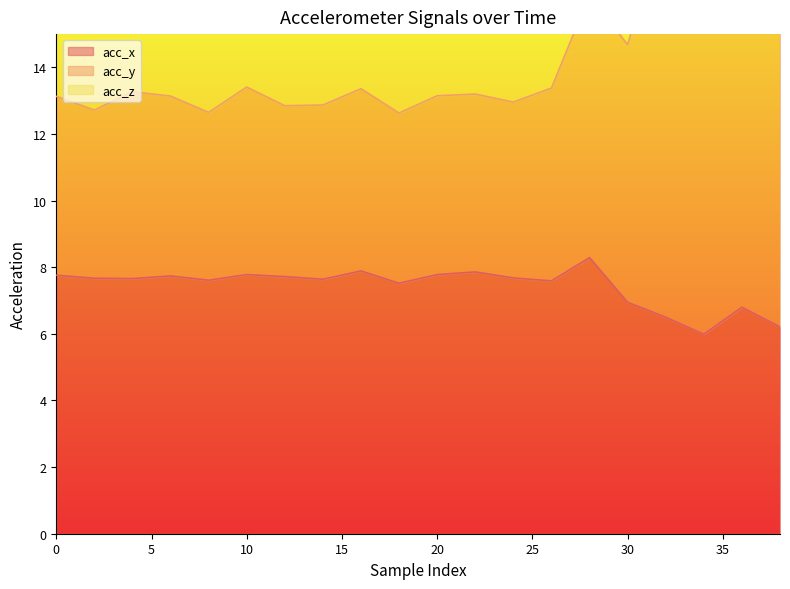

What is the spread (max minus min) of values at 4?

8.9